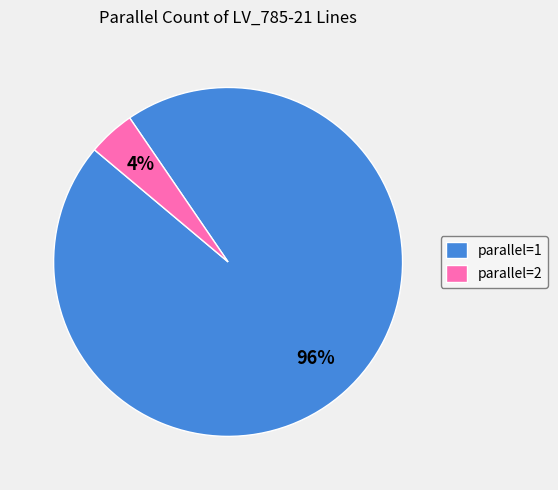

To the nearest percent, what is the average slice percentage?

50%